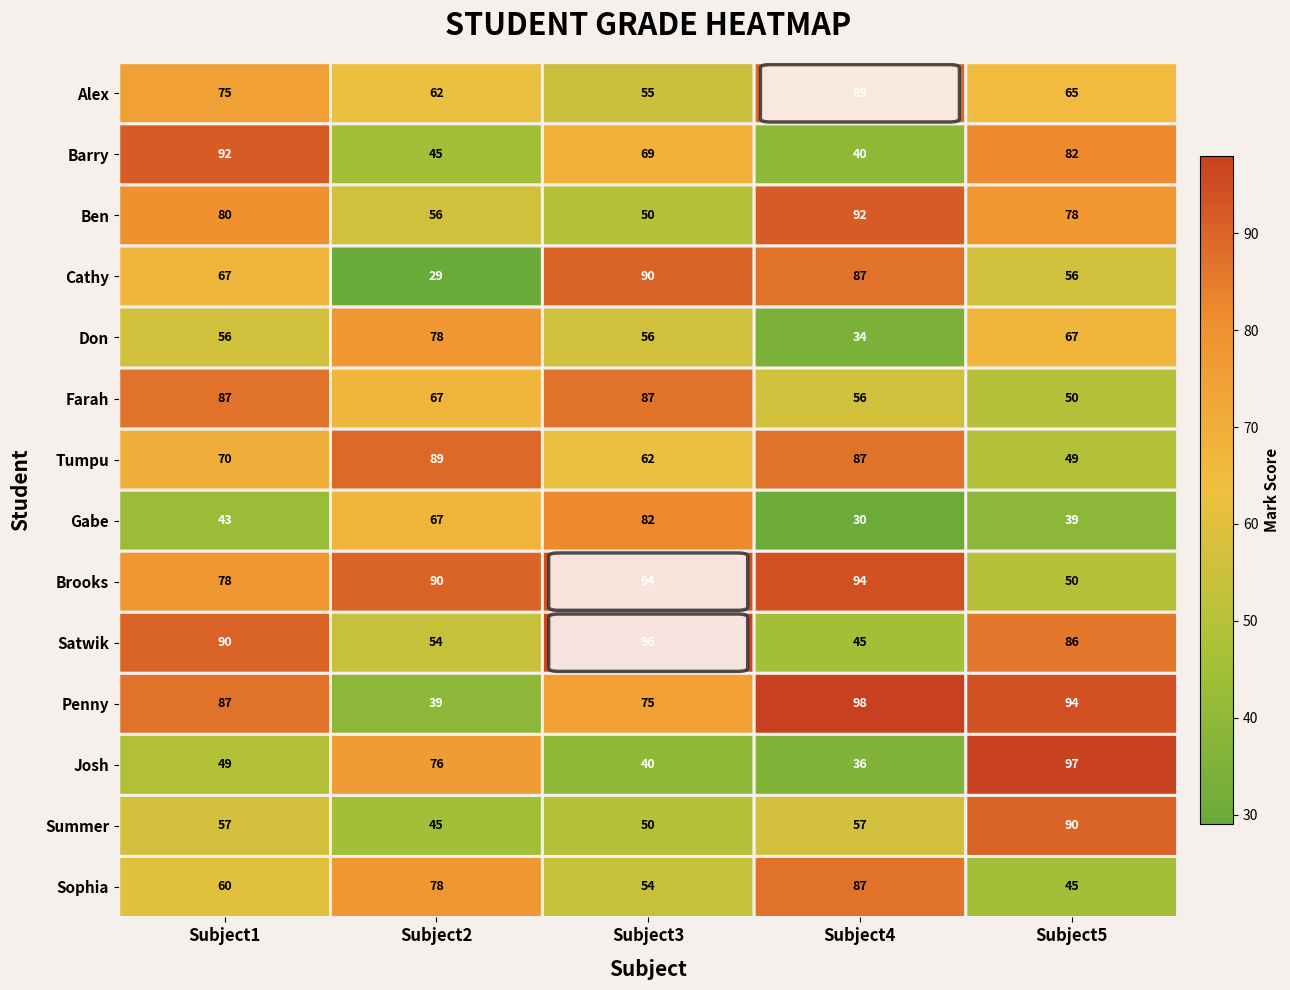

What is the highest value of the Gabe series?

82